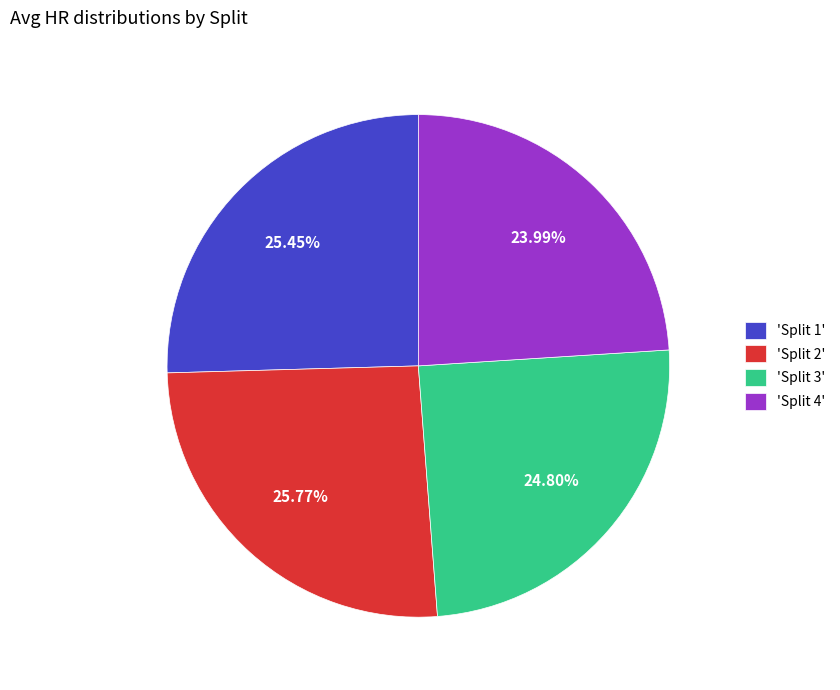

How many segments does this pie chart have?

4